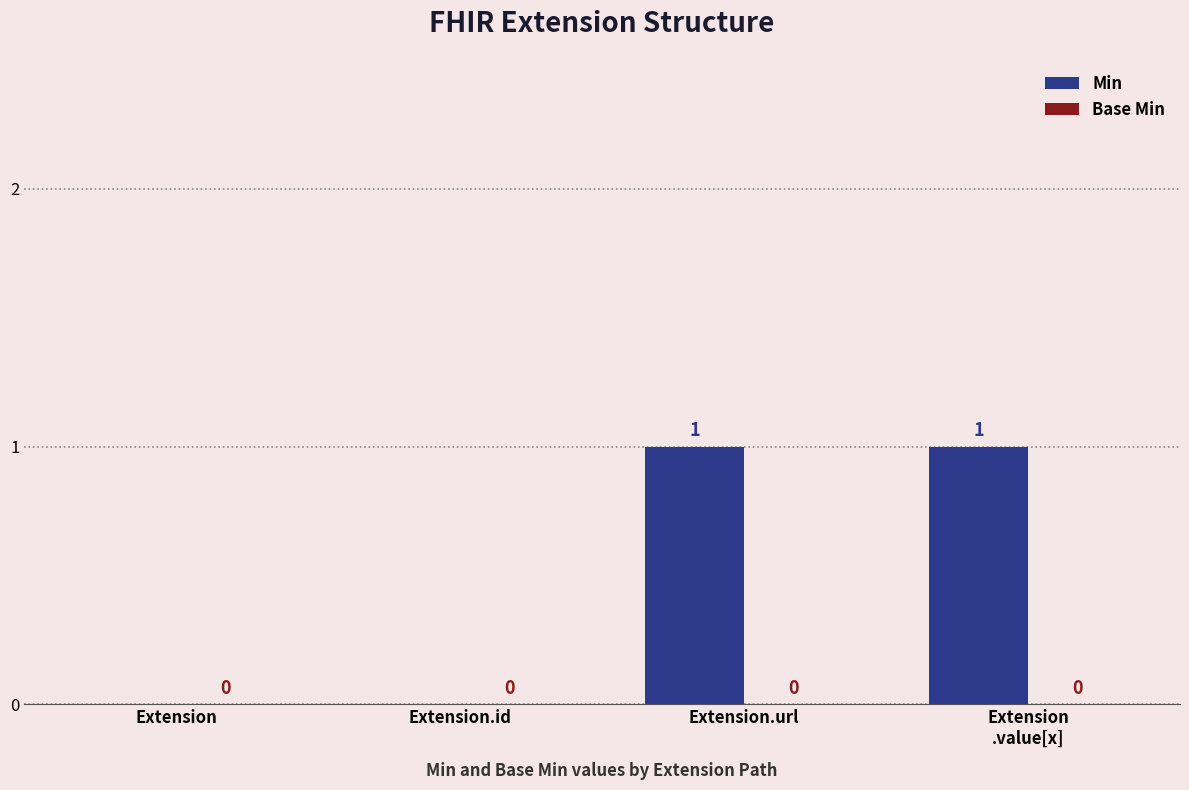

Count the number of categories in the chart.

4